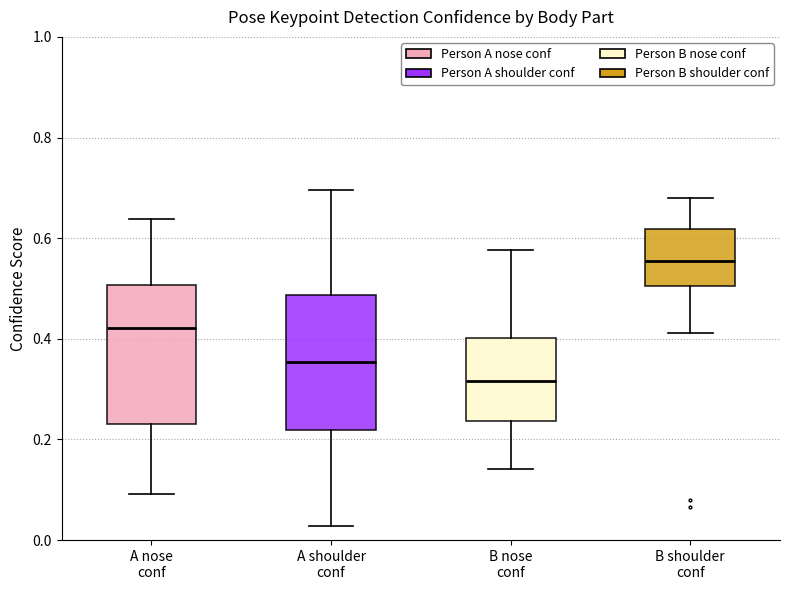

Reading left to right, read every box against the y-axis: the position of its median line, the range the box covers, and the ends of its whiskers. The values are not printed on the chart, so give them approximately, as read against the axis.

A nose conf: median 0.42, box 0.22 to 0.50, whiskers 0.10 to 0.64
A shoulder conf: median 0.36, box 0.22 to 0.48, whiskers 0.02 to 0.70
B nose conf: median 0.32, box 0.24 to 0.40, whiskers 0.14 to 0.58
B shoulder conf: median 0.56, box 0.50 to 0.62, whiskers 0.42 to 0.68